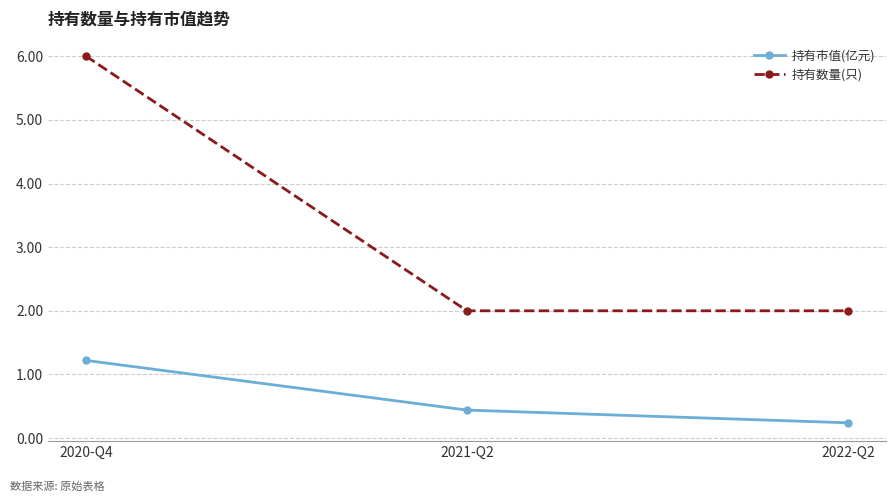

The 持有数量(只) series shows 2.0 at 2021-Q2. True or false?

True